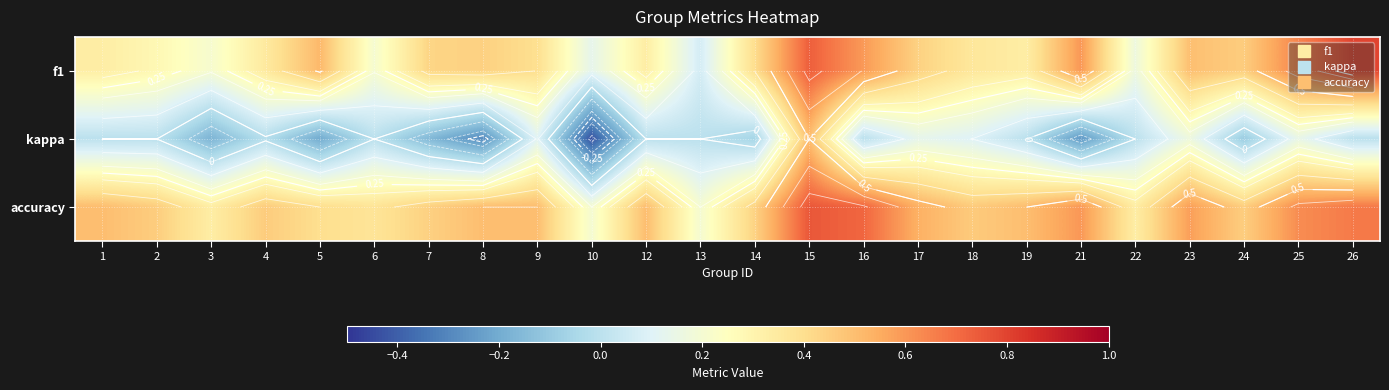

At how many categories does at least one series exceed 0?

24